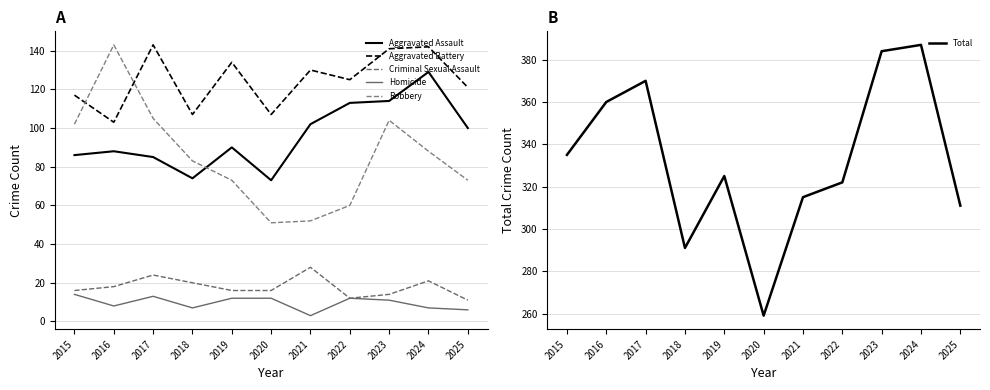

After their last crossing, which series has the higher values: Robbery or Aggravated Assault?

Aggravated Assault